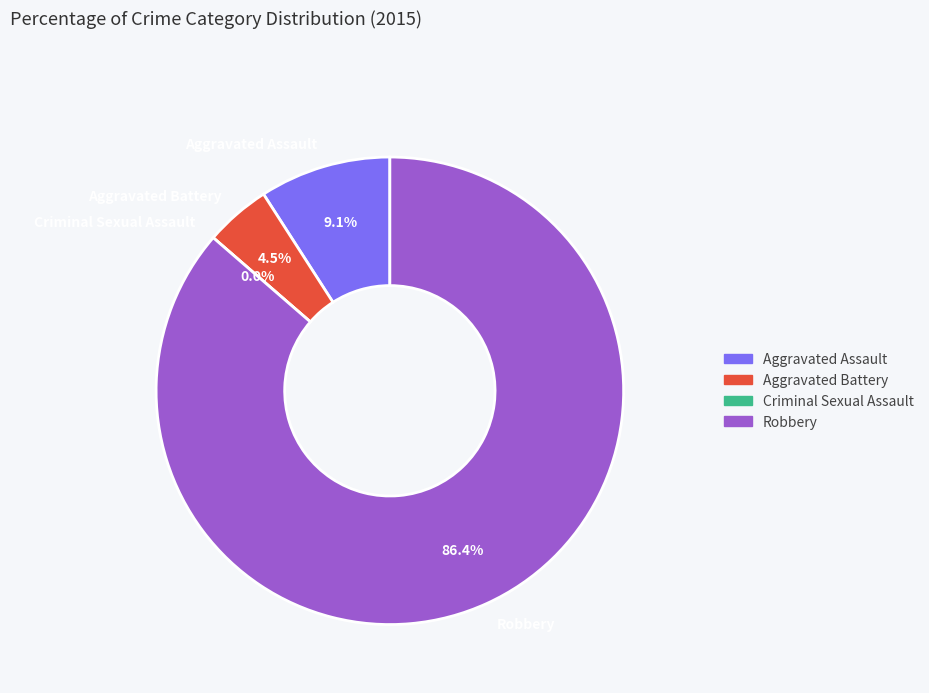

Which has a higher value, Robbery or Aggravated Assault?

Robbery